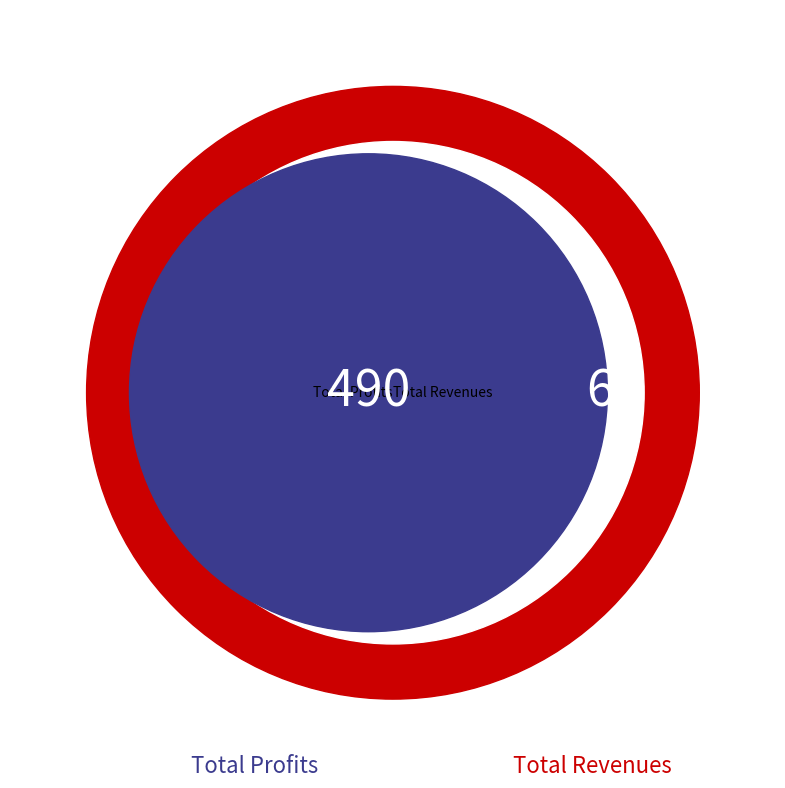

Does Total Revenues represent more than half of the total?

No